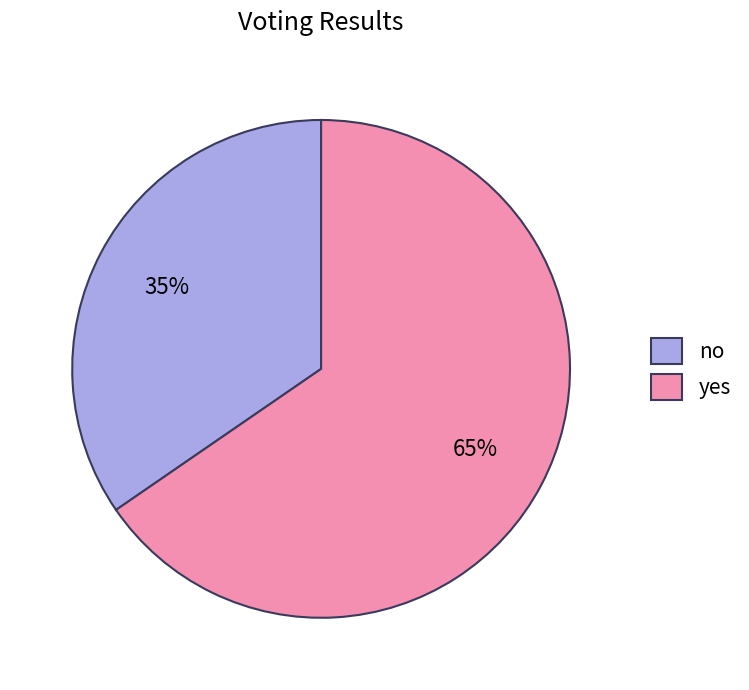

Between yes and no, which is larger?

yes